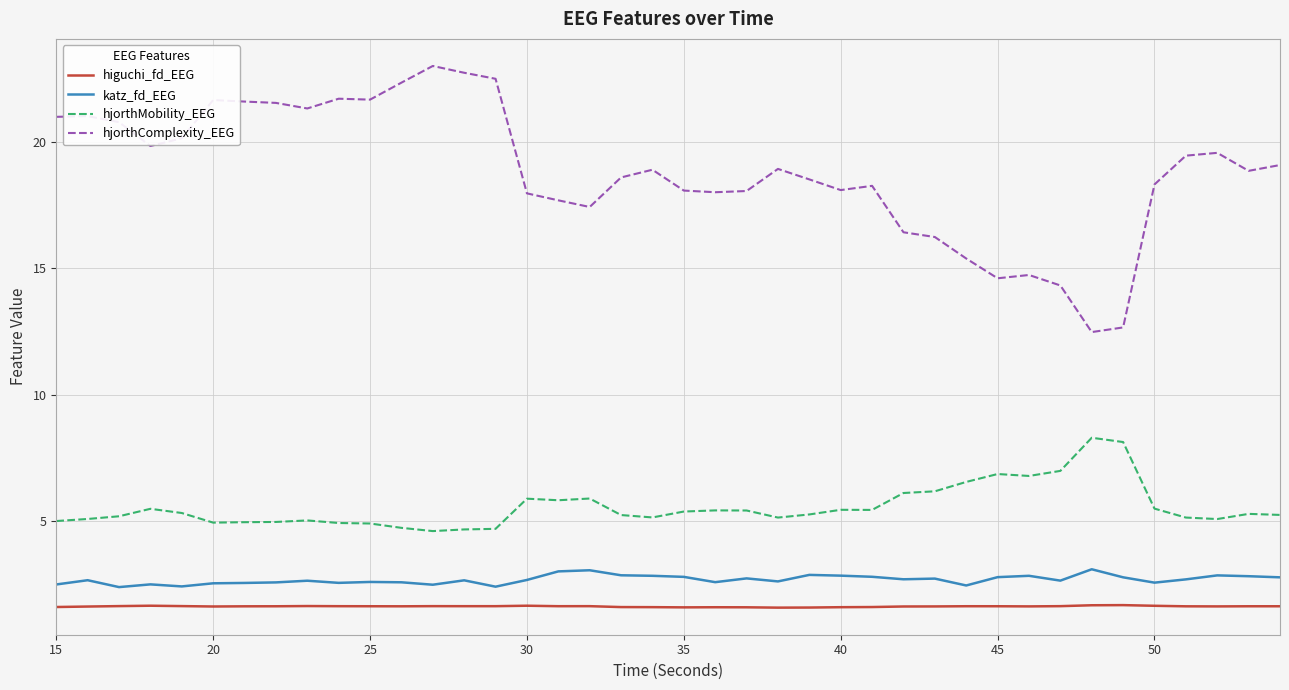

Does the chart have visible grid lines?

Yes